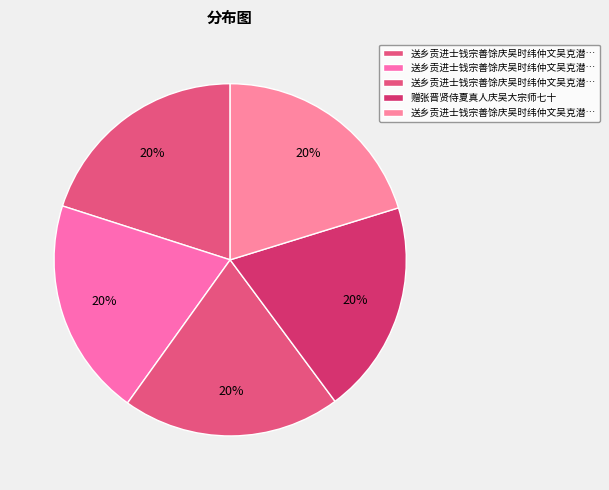

Is there a majority slice in this chart?

No